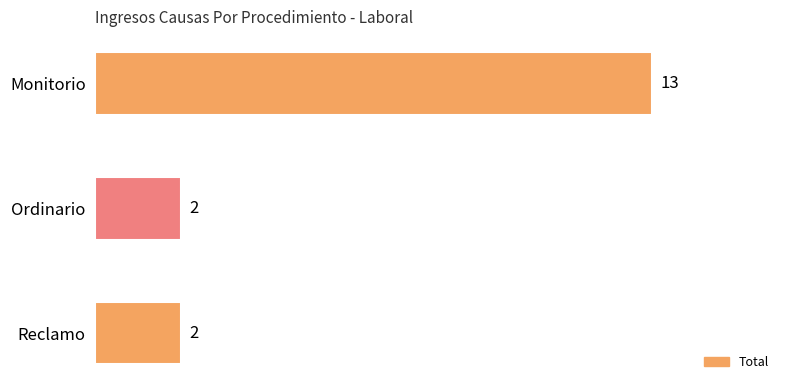

Reading top to bottom, extract all data points from this chart.

Monitorio=13	Ordinario=2	Reclamo=2